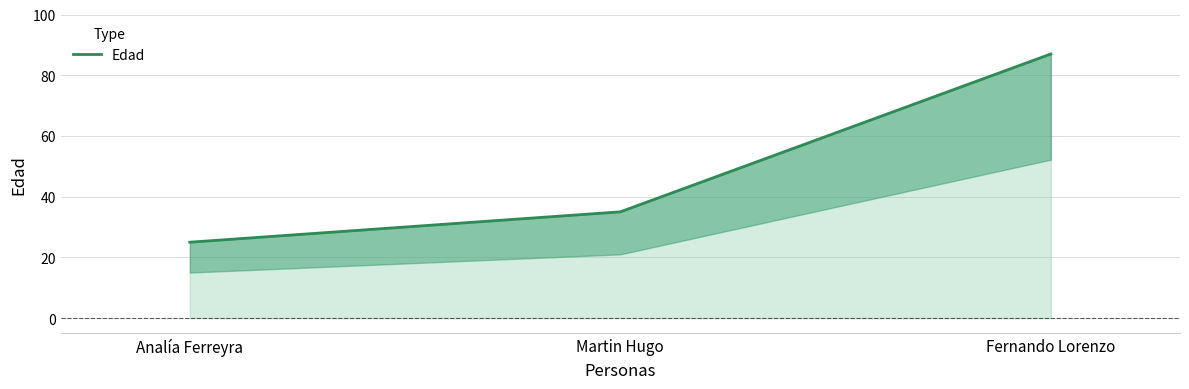

Which has a higher value, Martin Hugo or Analía Ferreyra?

Martin Hugo